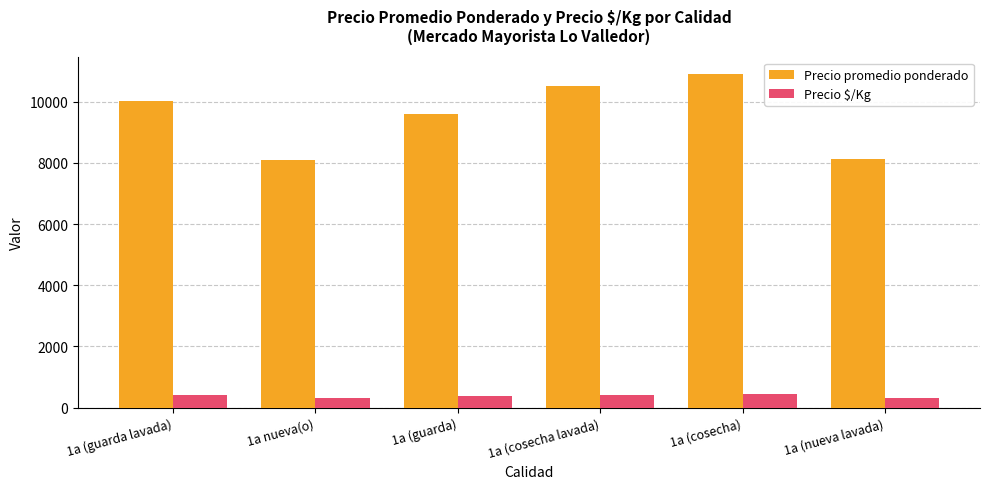

What is the highest value of the Precio promedio ponderado series?

10902